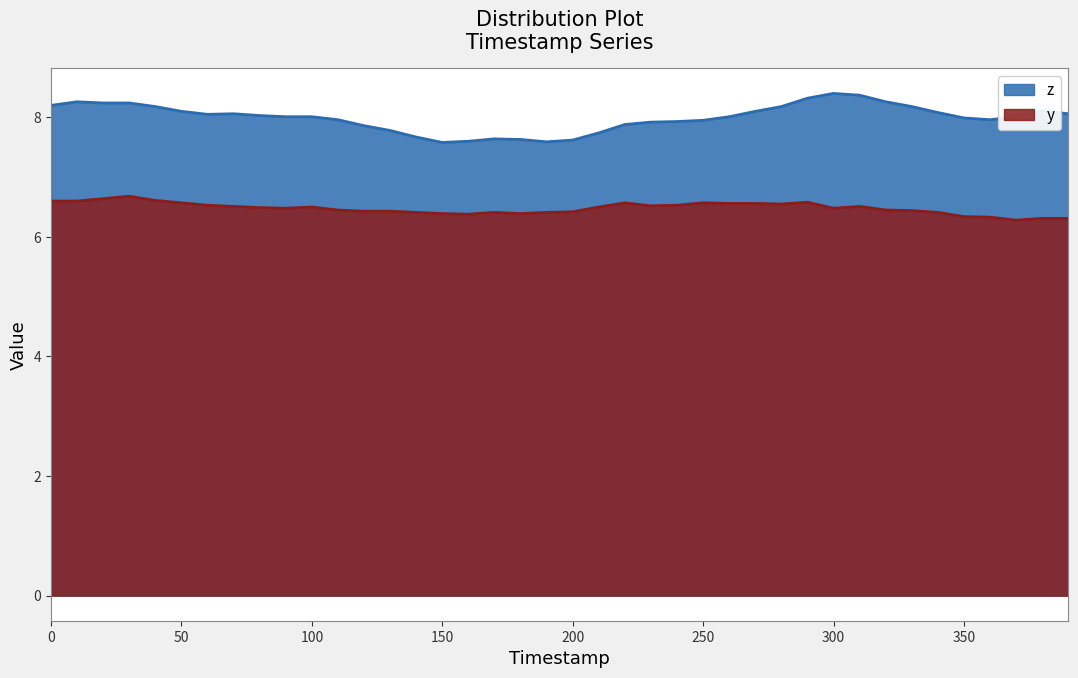

True or false: y and z cross at least once.

False